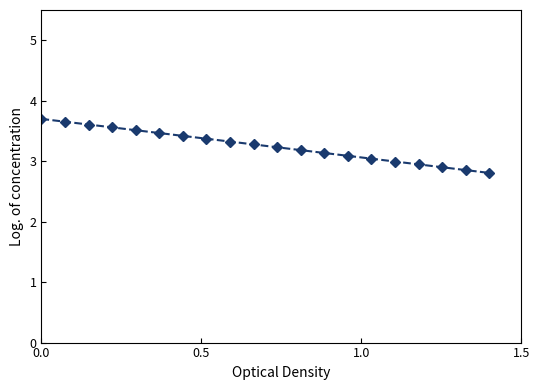

What is the minimum value shown in the chart?

2.8